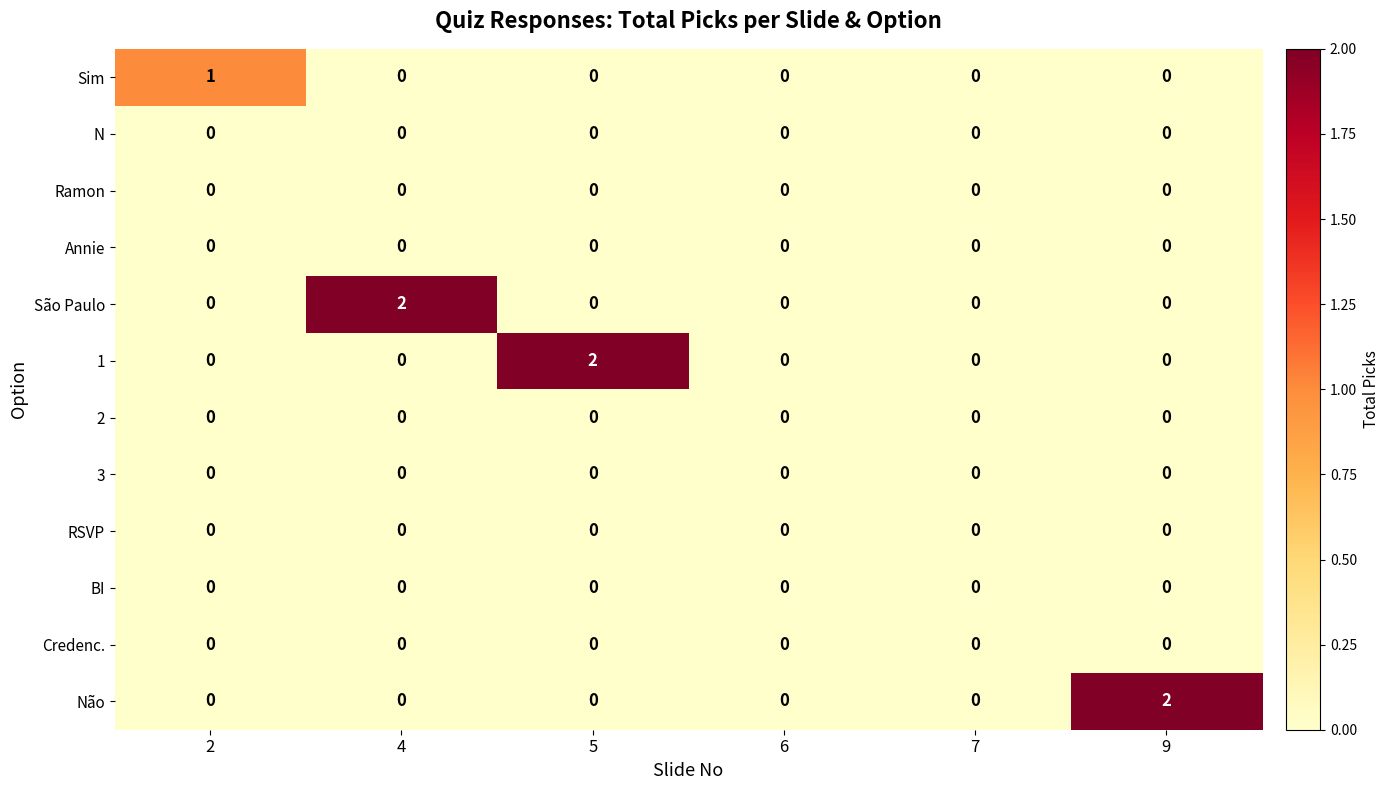

The 3 series shows 0 at 9. True or false?

True